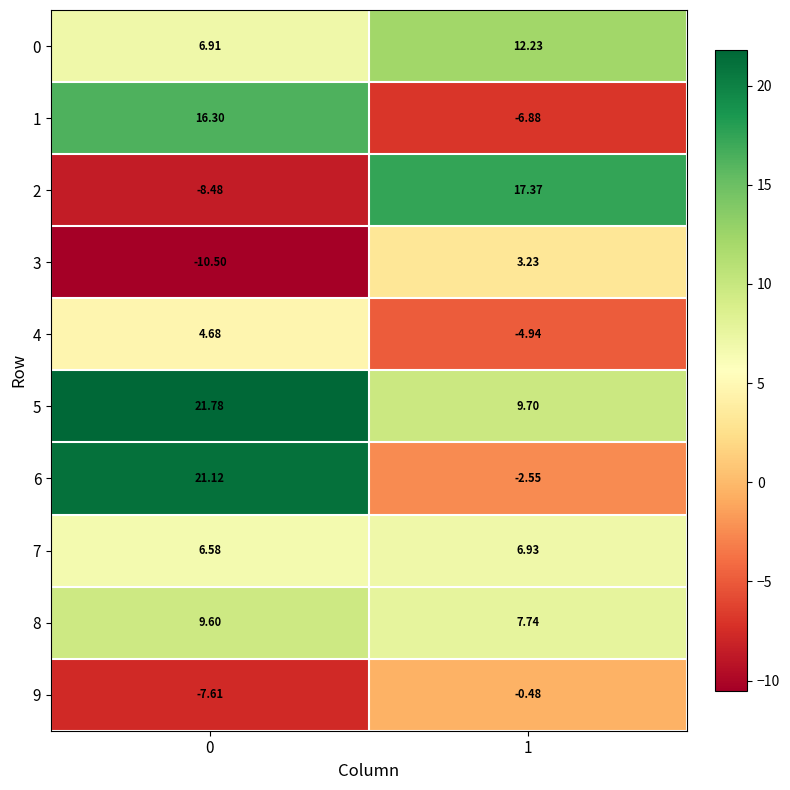

Count the number of data series in this chart.

10